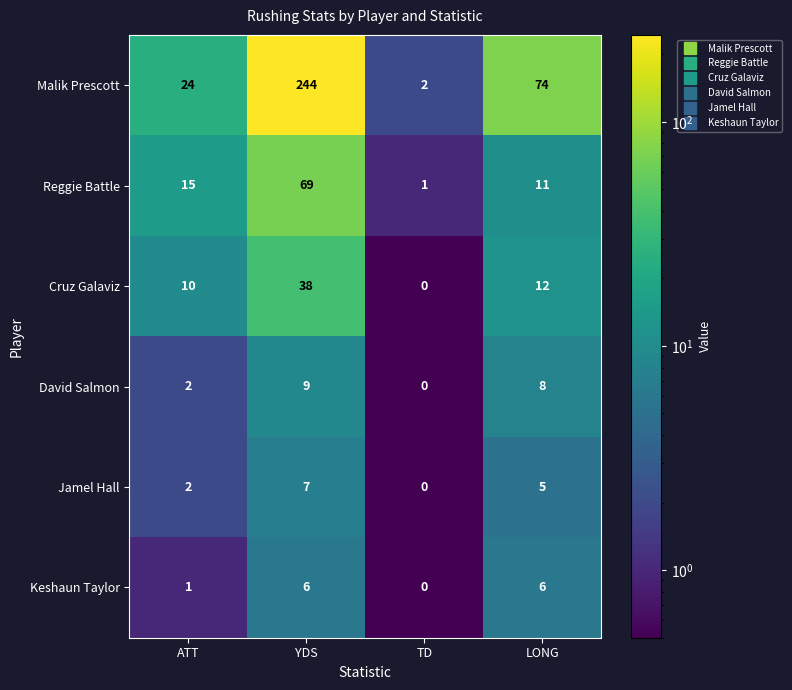

What is the difference between the maximum and minimum values in the Cruz Galaviz series?

38